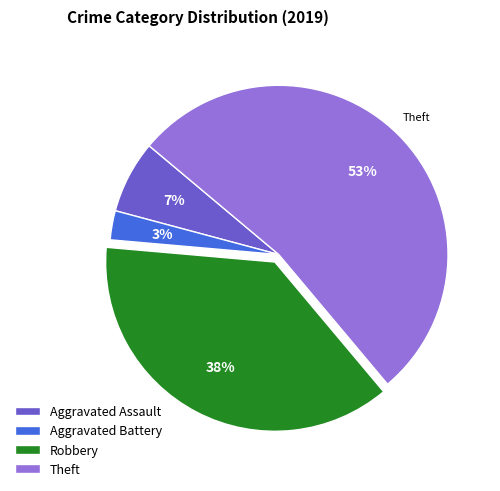

To the nearest percent, what is the difference between the Robbery and Theft slice percentages?

15%